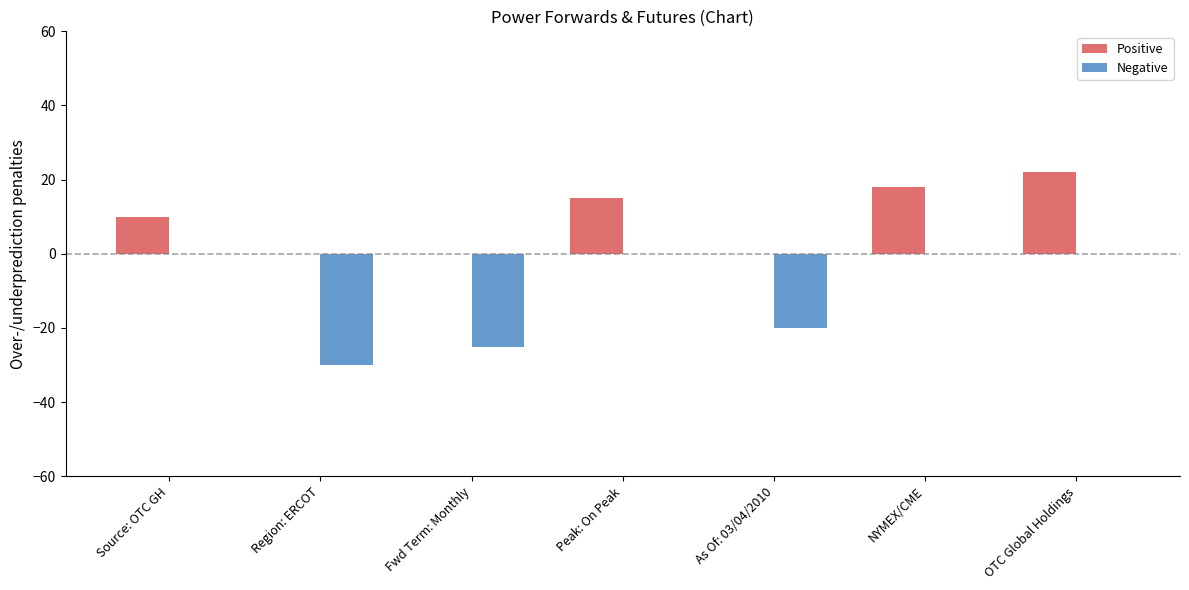

Count the Positive values in the range 0 to 18.

6